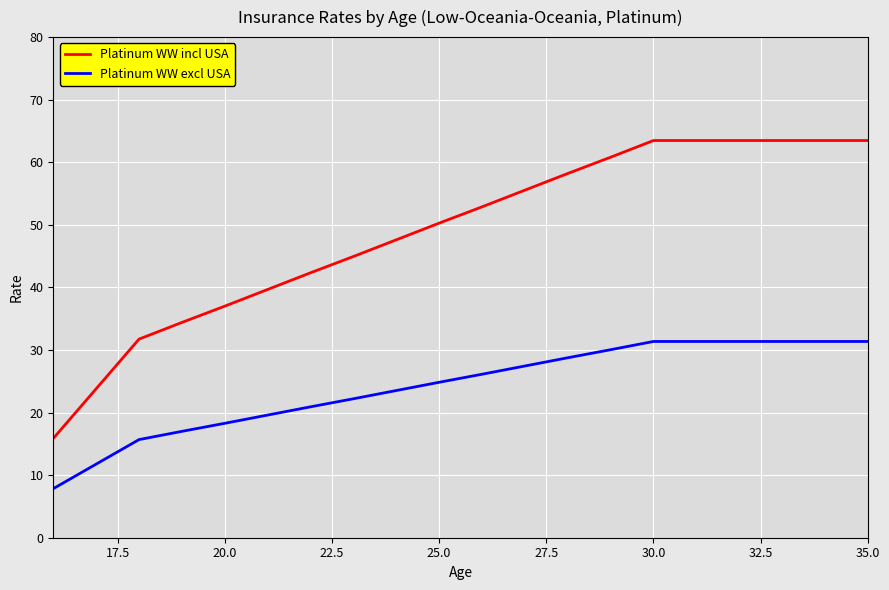

What is the difference between the maximum and minimum values in the Platinum WW excl USA series?

23.5